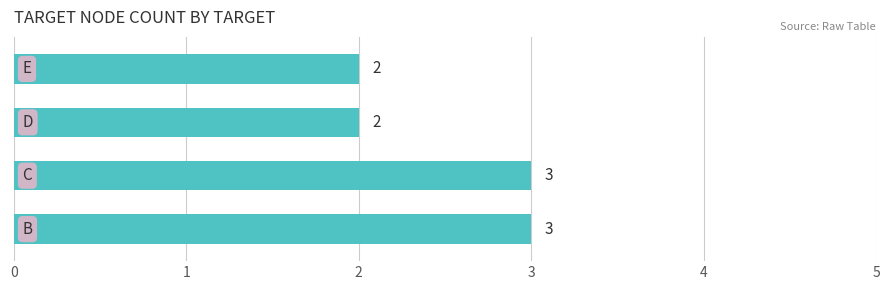

What is the greatest value displayed?

3